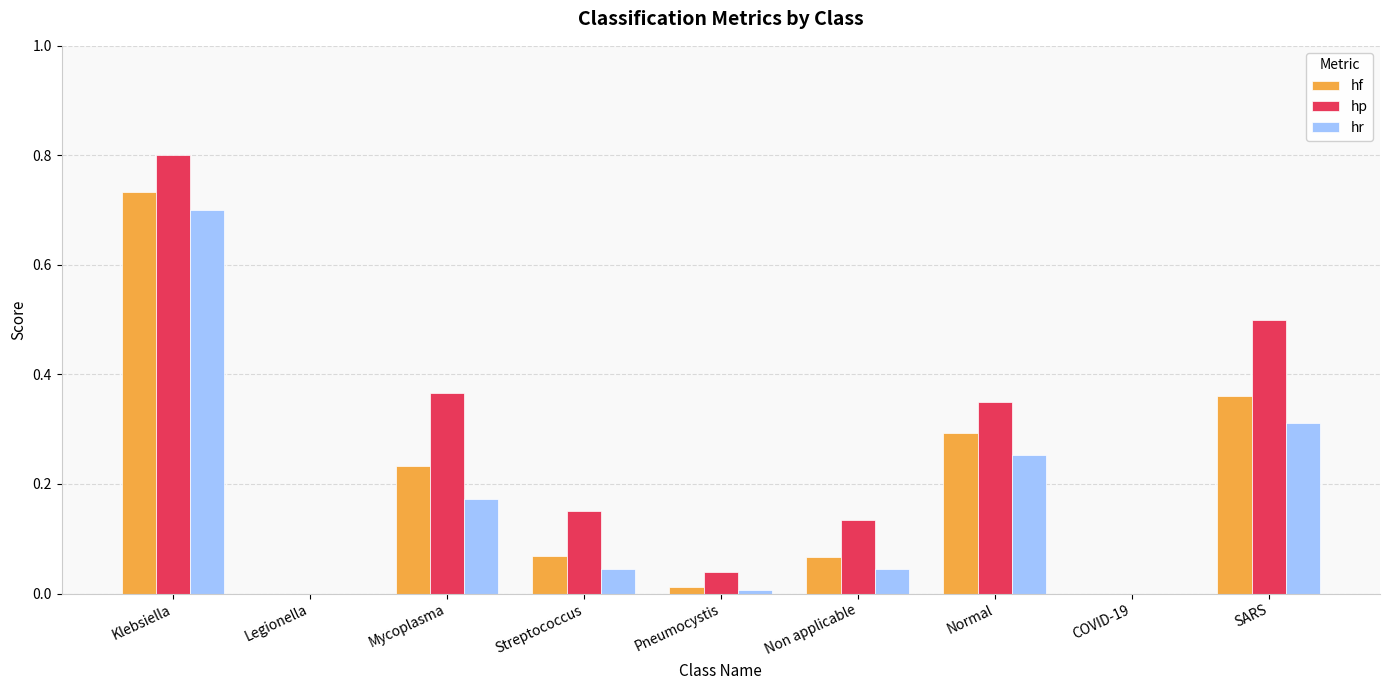

Between Mycoplasma and SARS, which series saw the biggest shift?

hr